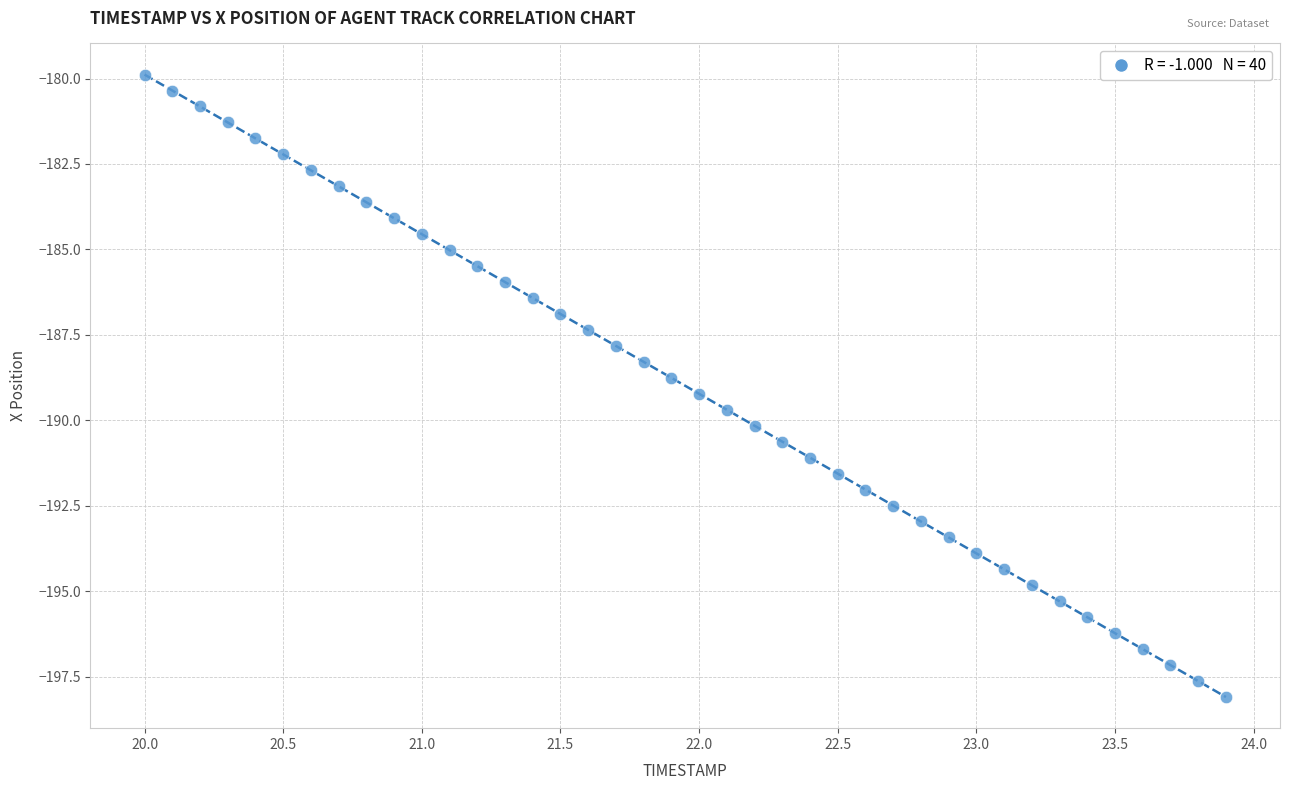

What is the range of Y values (max minus min)?

18.2